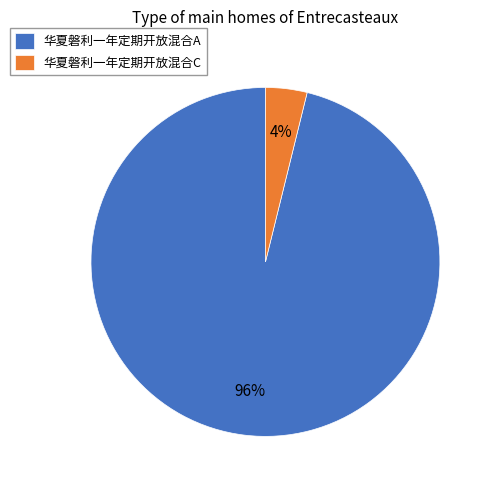

How many segments does this pie chart have?

2